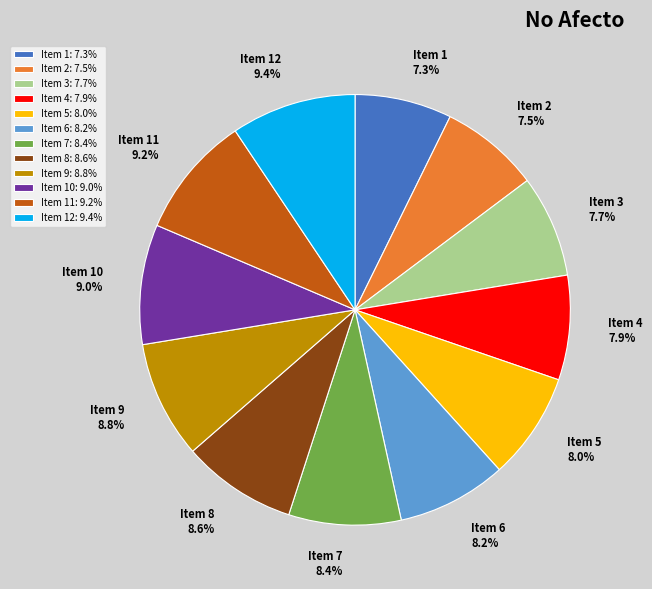

To the nearest percent, what is the average slice percentage?

8%